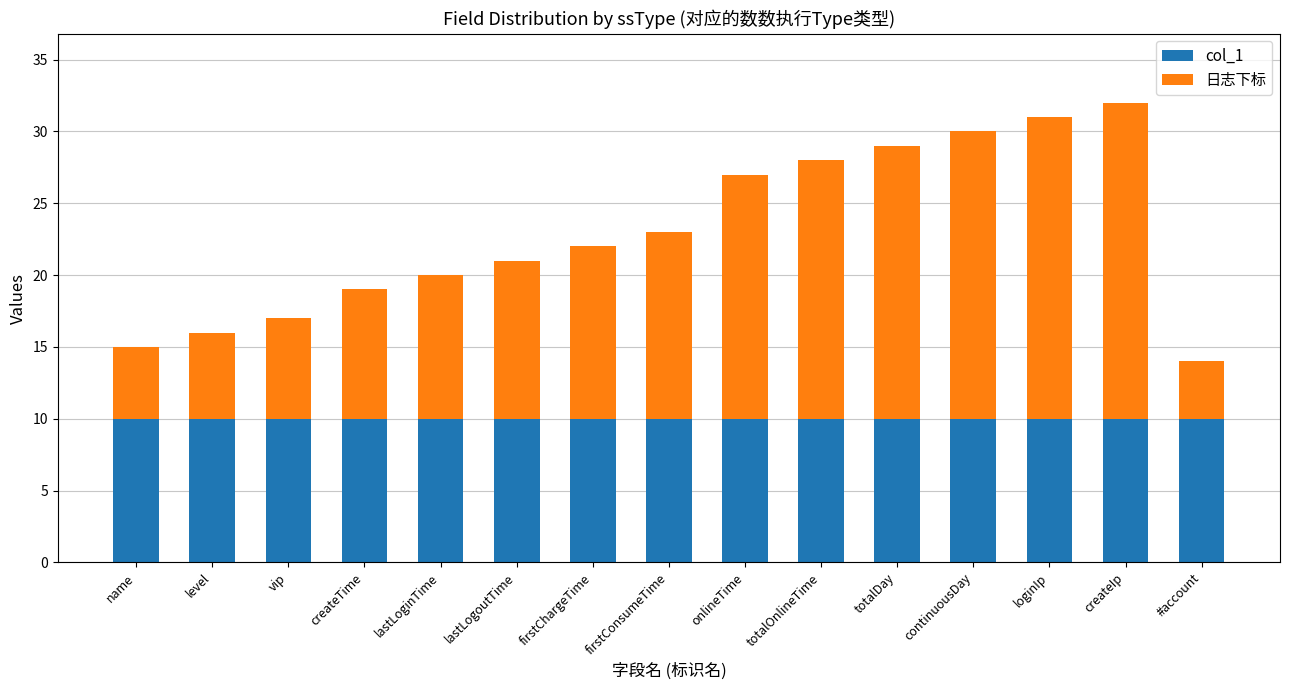

Reading left to right, what are the values for col_1?

name=10.0	level=10.0	vip=10.0	createTime=10.0	lastLoginTime=10.0	lastLogoutTime=10.0	firstChargeTime=10.0	firstConsumeTime=10.0	onlineTime=10.0	totalOnlineTime=10.0	totalDay=10.0	continuousDay=10.0	loginIp=10.0	createIp=10.0	#account=10.0